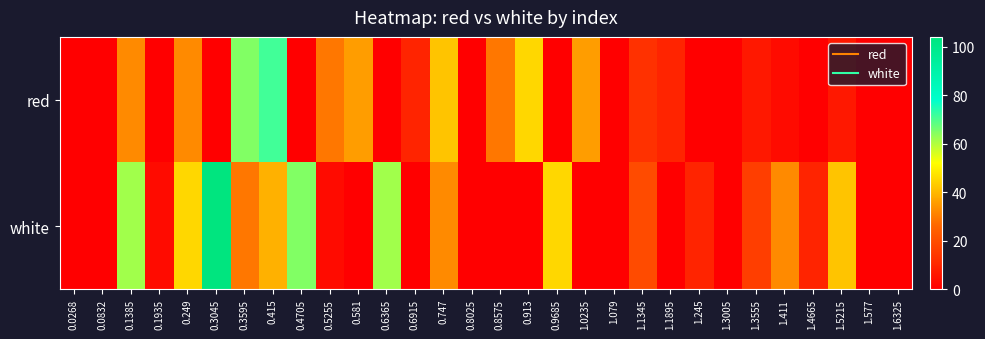

Between 0.6915 and 0.8025, which series saw the biggest shift?

red